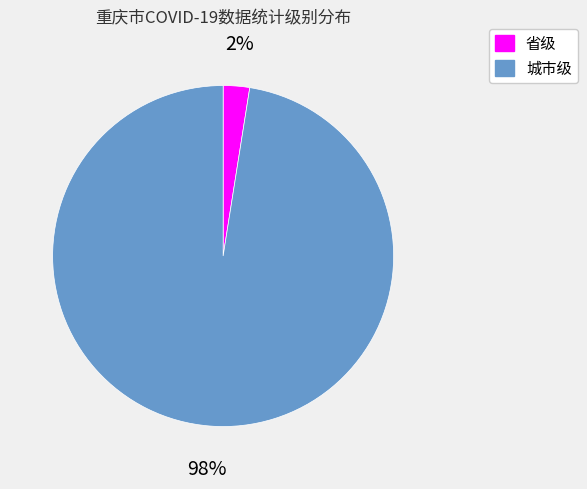

How many slices are in this pie chart?

2